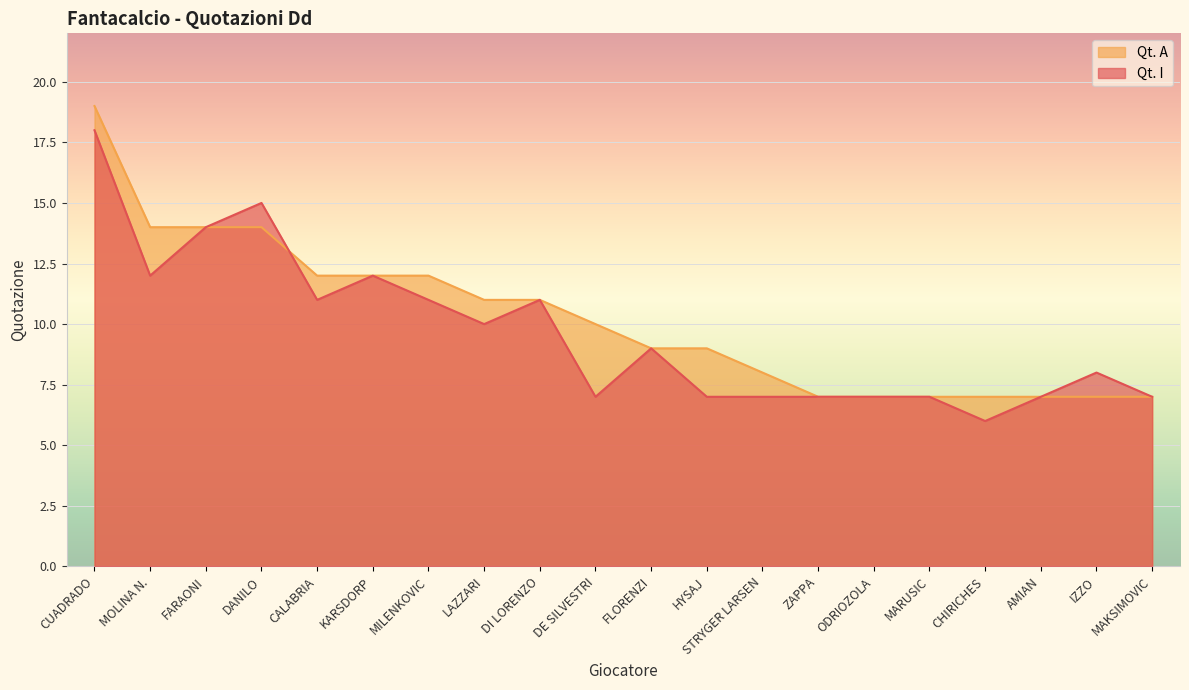

What is the difference between the maximum and minimum values in the Qt. A series?

12